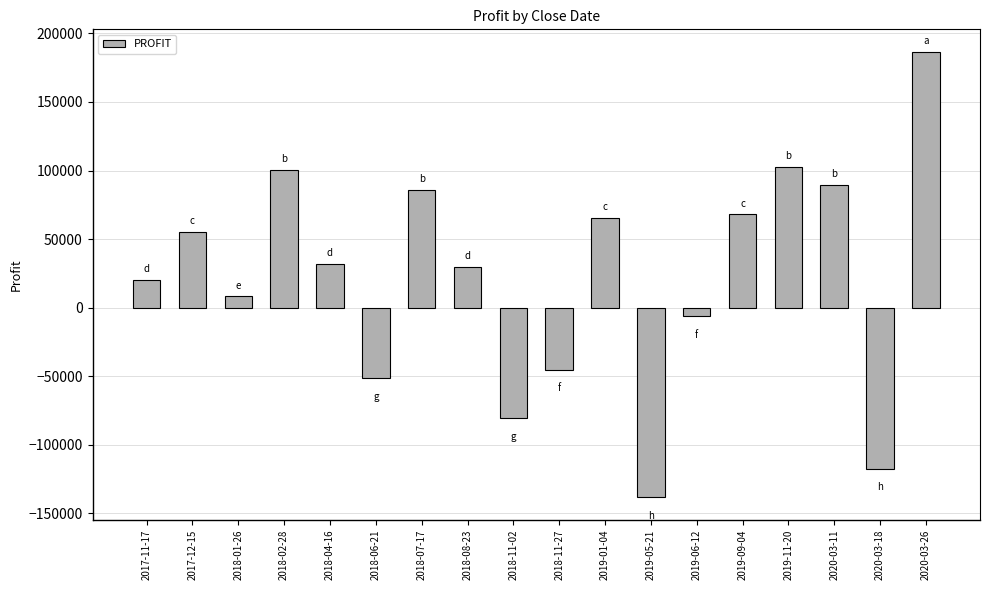

What position from the left is 2017-11-17?

1